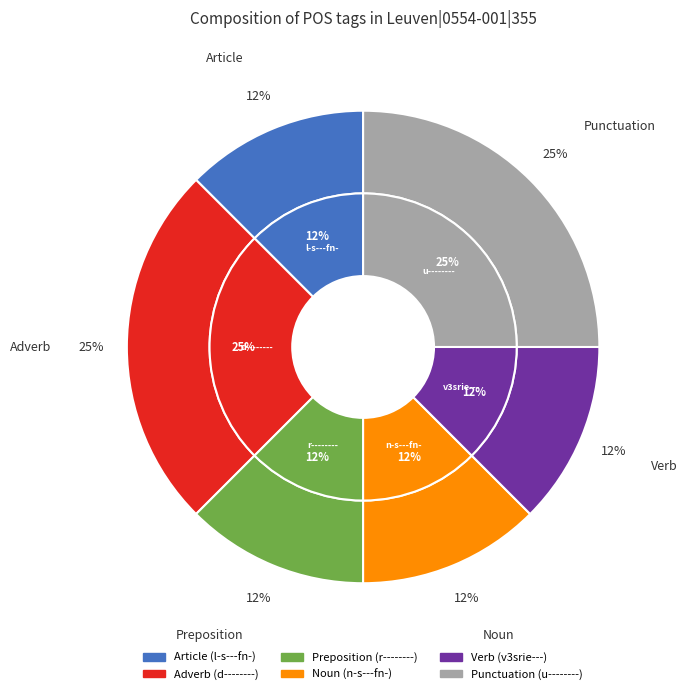

Is there any slice that represents more than half of the pie?

No